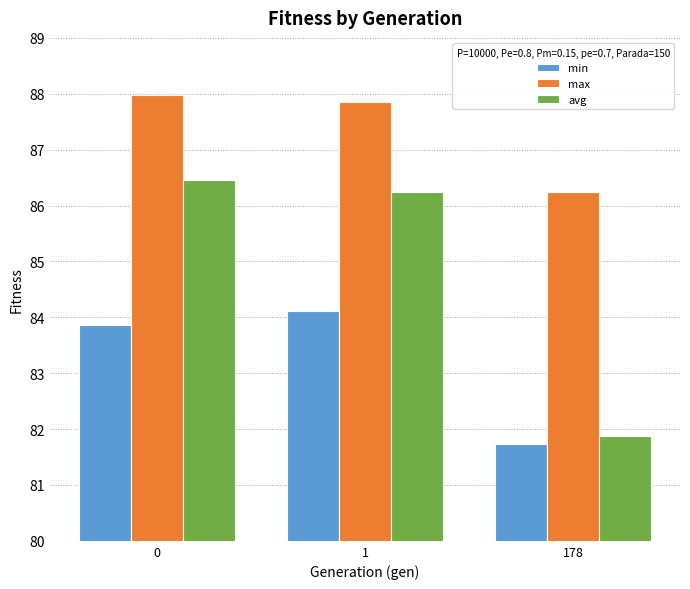

Which series changed the most between 0 and 178?

avg